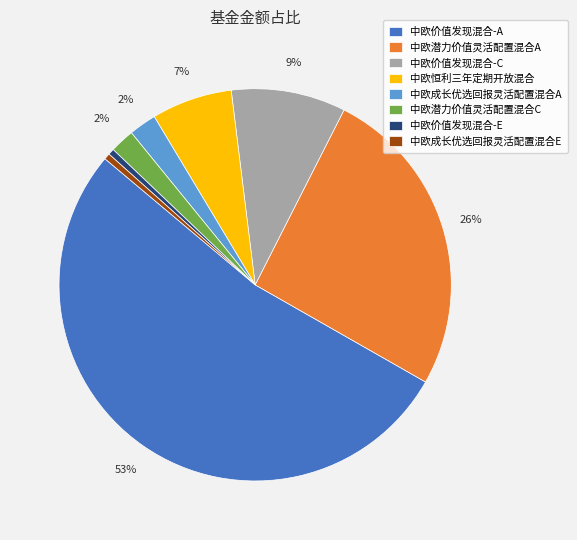

Combined, do 中欧成长优选回报灵活配置混合A and 中欧成长优选回报灵活配置混合E account for over 50%?

No